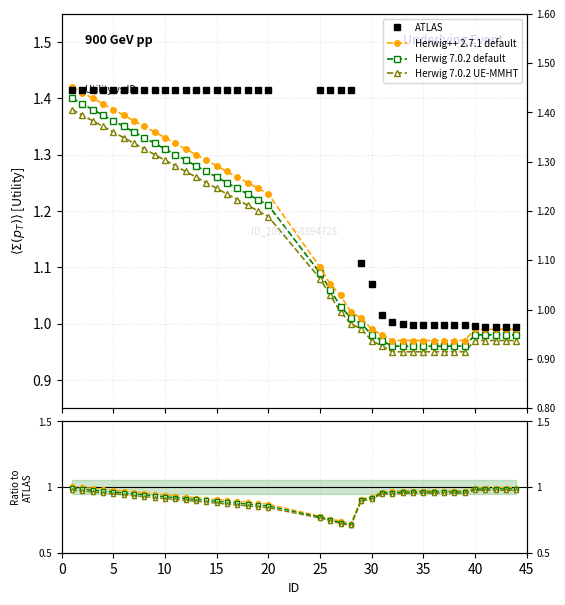

Rank the series by their maximum value, from highest to lowest.

ATLAS, Herwig++ 2.7.1 default, Herwig 7.0.2 default, Herwig 7.0.2 UE-MMHT